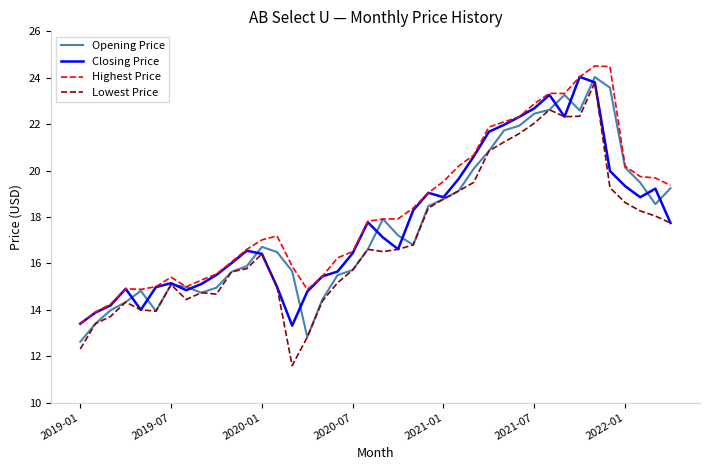

What is the maximum value for Highest Price?

24.5